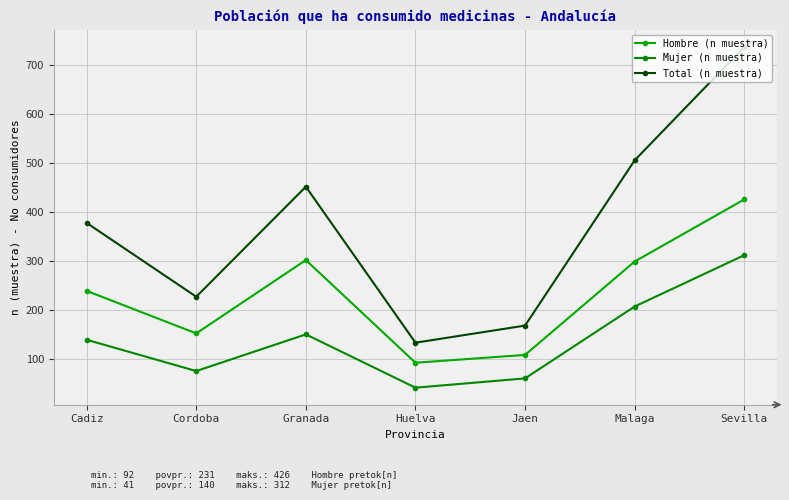

What are all the series names shown in the legend?

Hombre (n muestra), Mujer (n muestra), Total (n muestra)